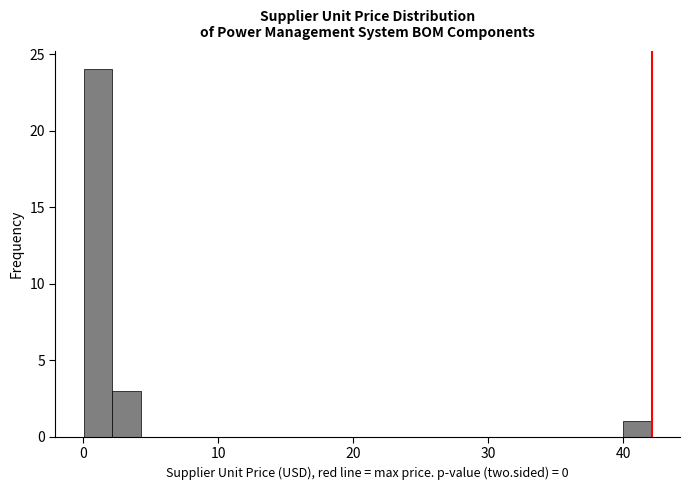

Read against the x-axis, roughly where is the centre of the tallest bar?

1